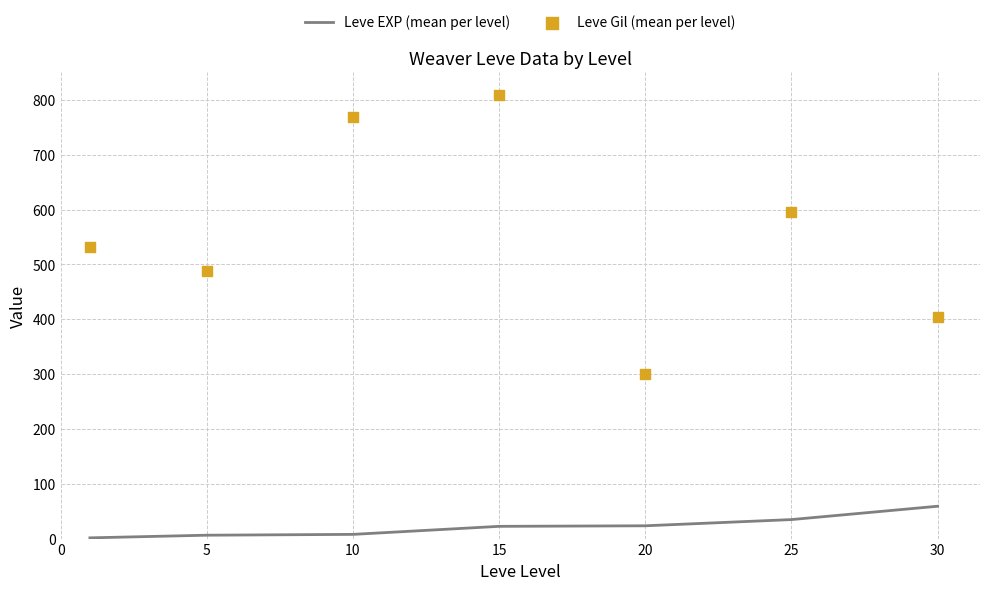

Which series has the widest spread of Y values?

Leve Gil (mean per level)